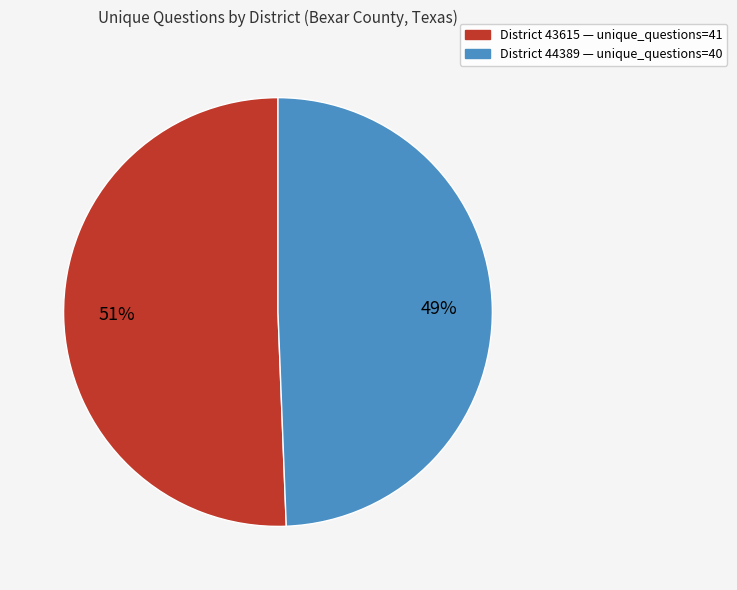

Does any single category account for the majority?

Yes